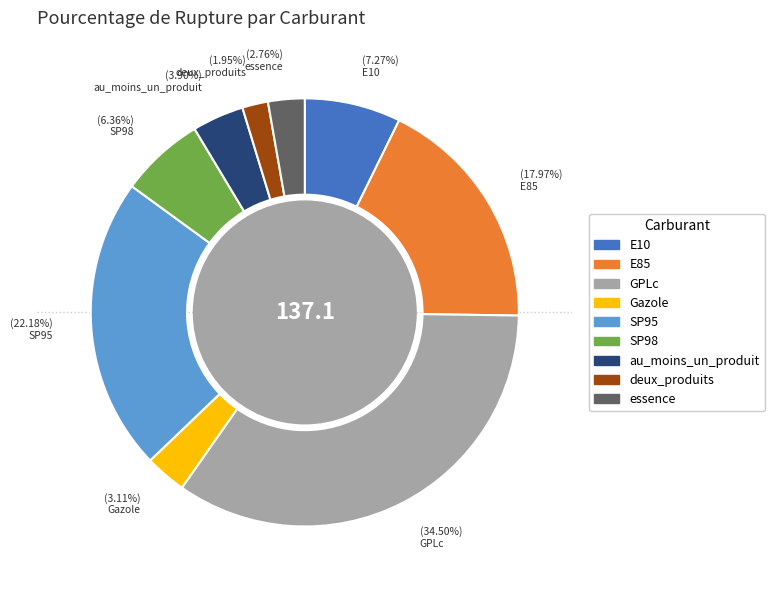

How many slices are in this pie chart?

9